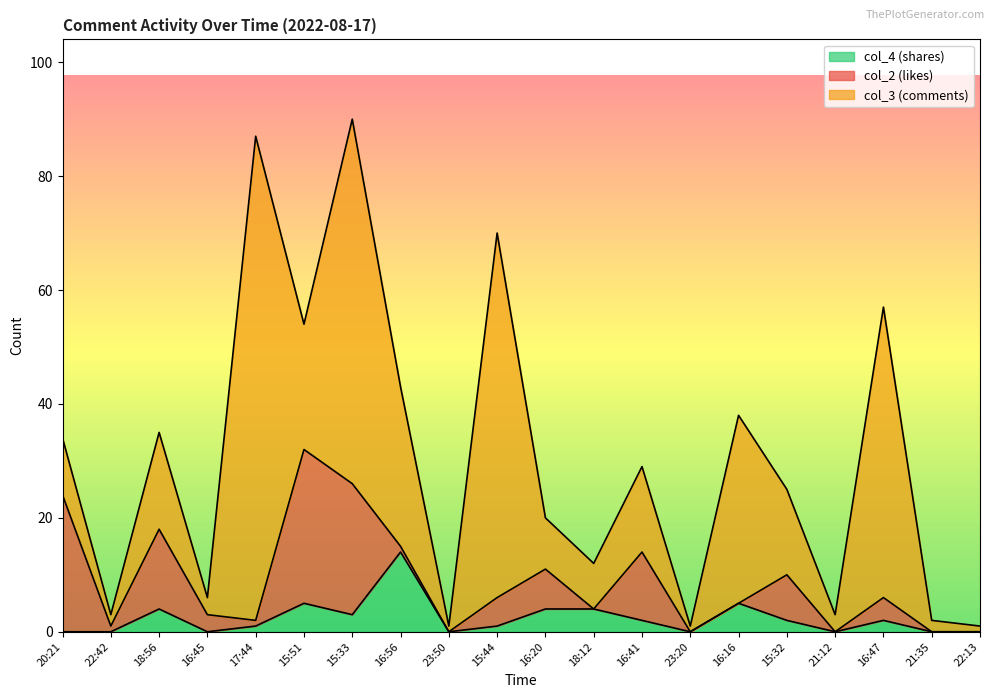

Read the col_4 (shares) value at 15:33.

3